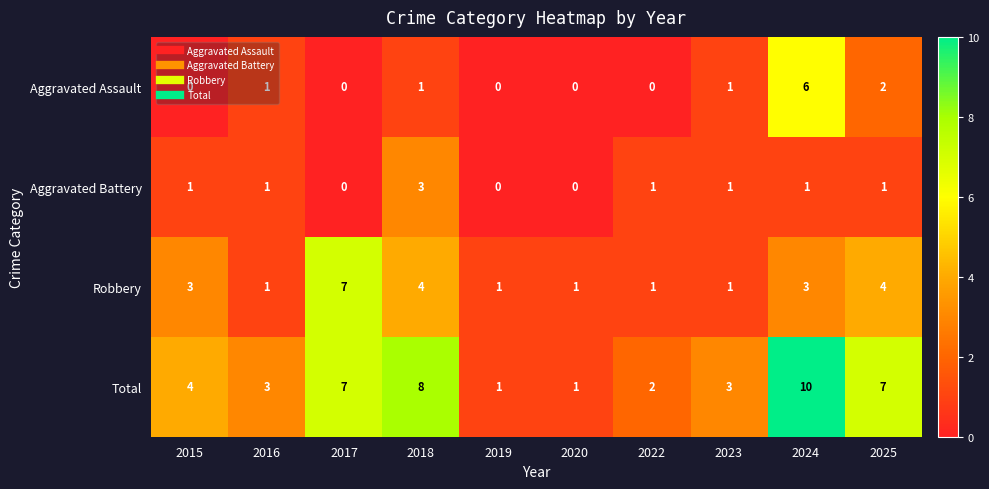

What is the difference between the highest and lowest values at 2018?

7